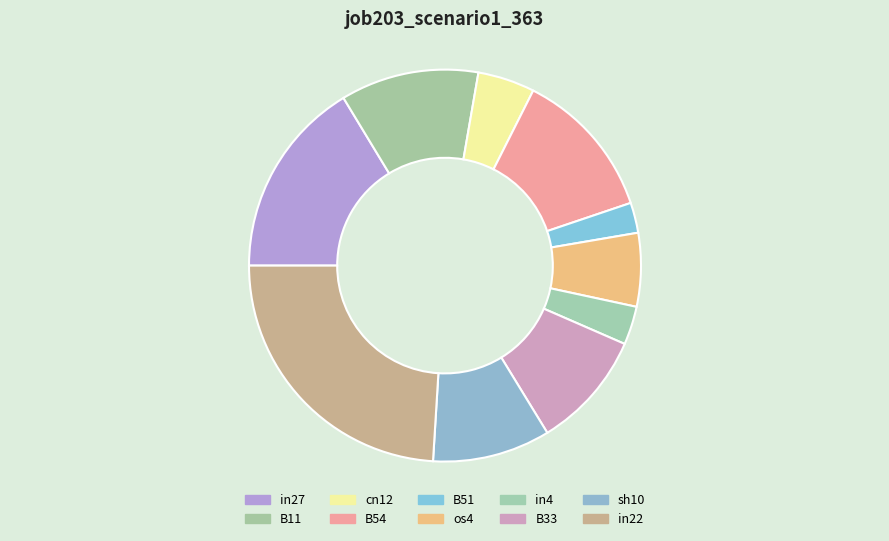

How many segments does this pie chart have?

10